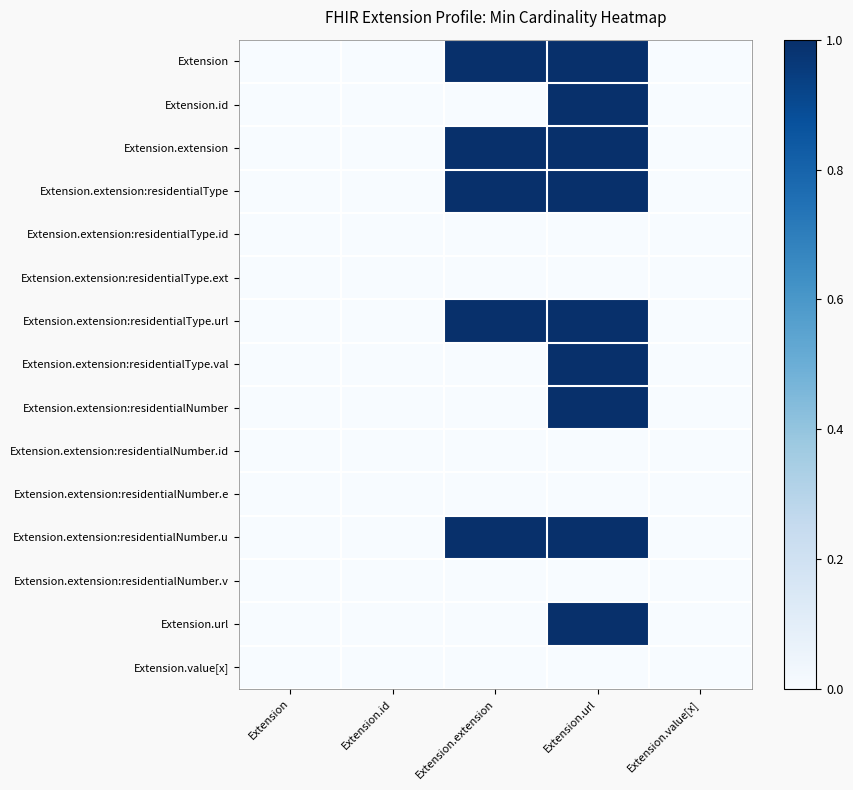

At which category is the sum across all series the highest?

Extension.url